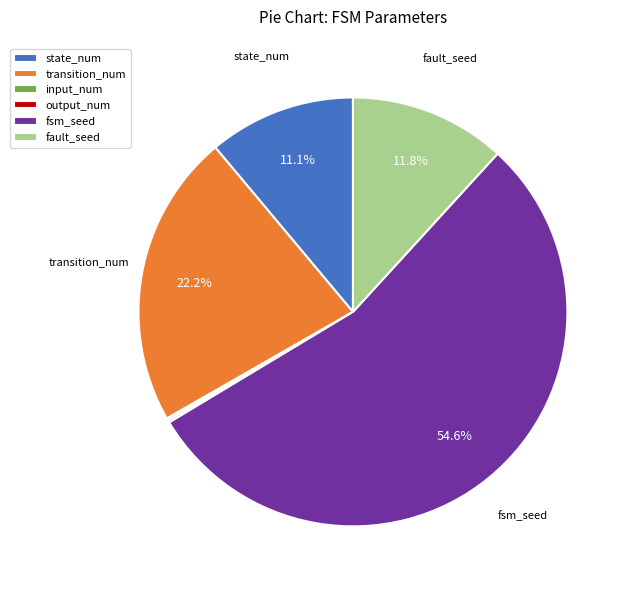

Do state_num and transition_num together represent more than half of the pie?

No